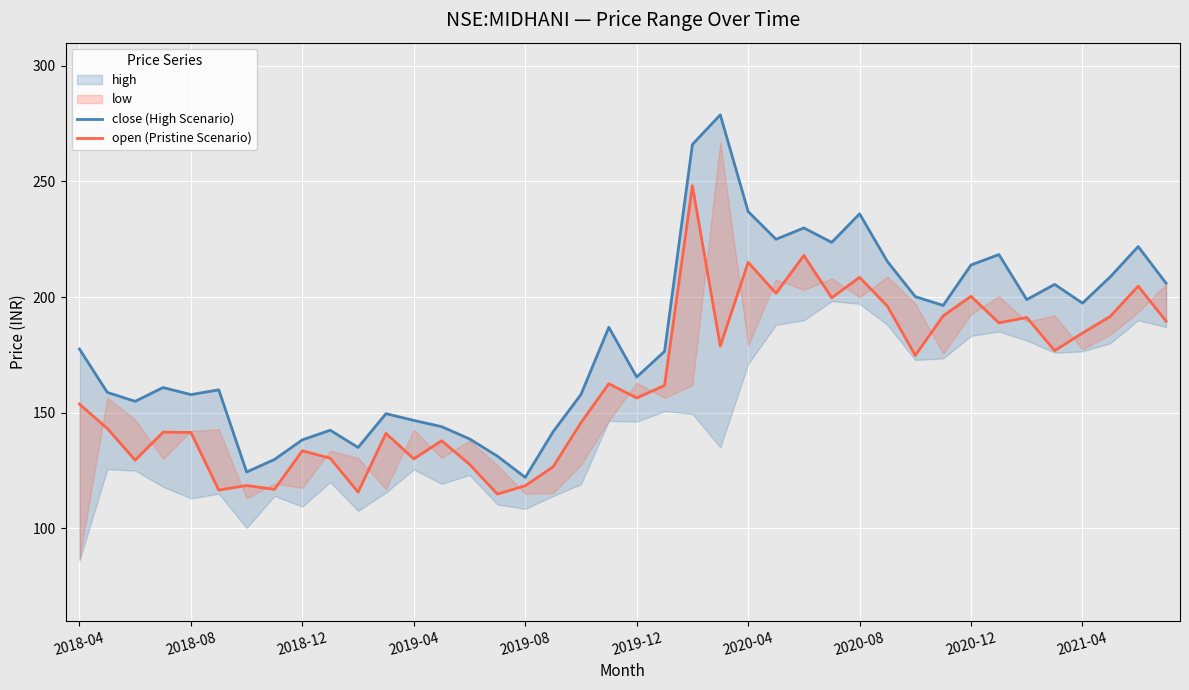

List the labels in order of close (High Scenario) value, largest first.

23, 22, 24, 28, 26, 25, 27, 38, 33, 29, 32, 37, 39, 35, 30, 34, 36, 31, 19, 2018-04, 21, 20, 2019-04, 2019-12, 2018-08, 18, 2019-08, 2018-12, 11, 12, 13, 2021-04, 17, 14, 2020-12, 10, 15, 2020-08, 2020-04, 16